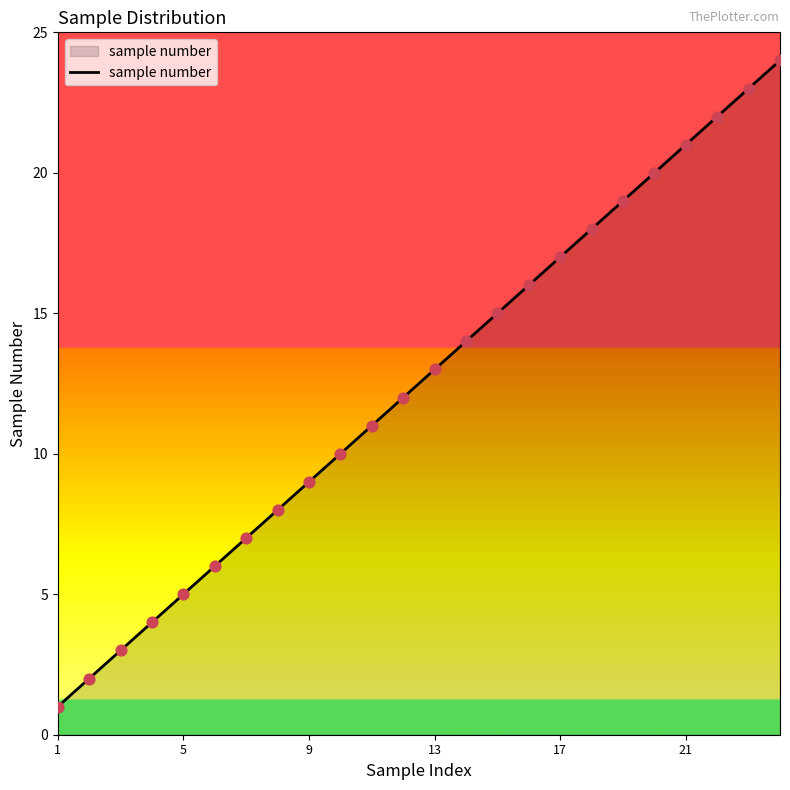

What is the difference between the maximum and minimum values?

23